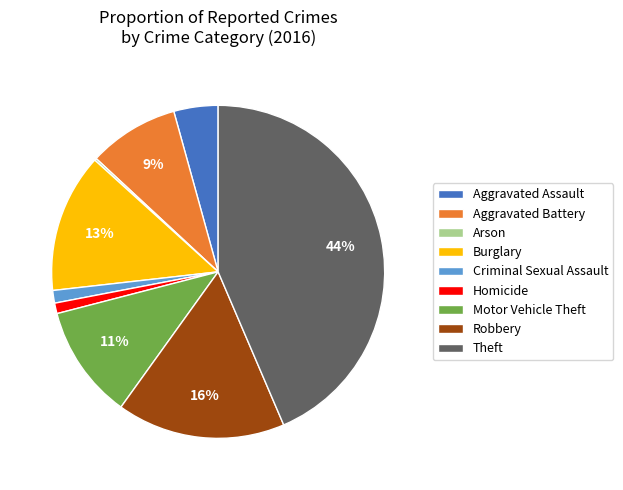

Which has a higher value, Theft or Criminal Sexual Assault?

Theft